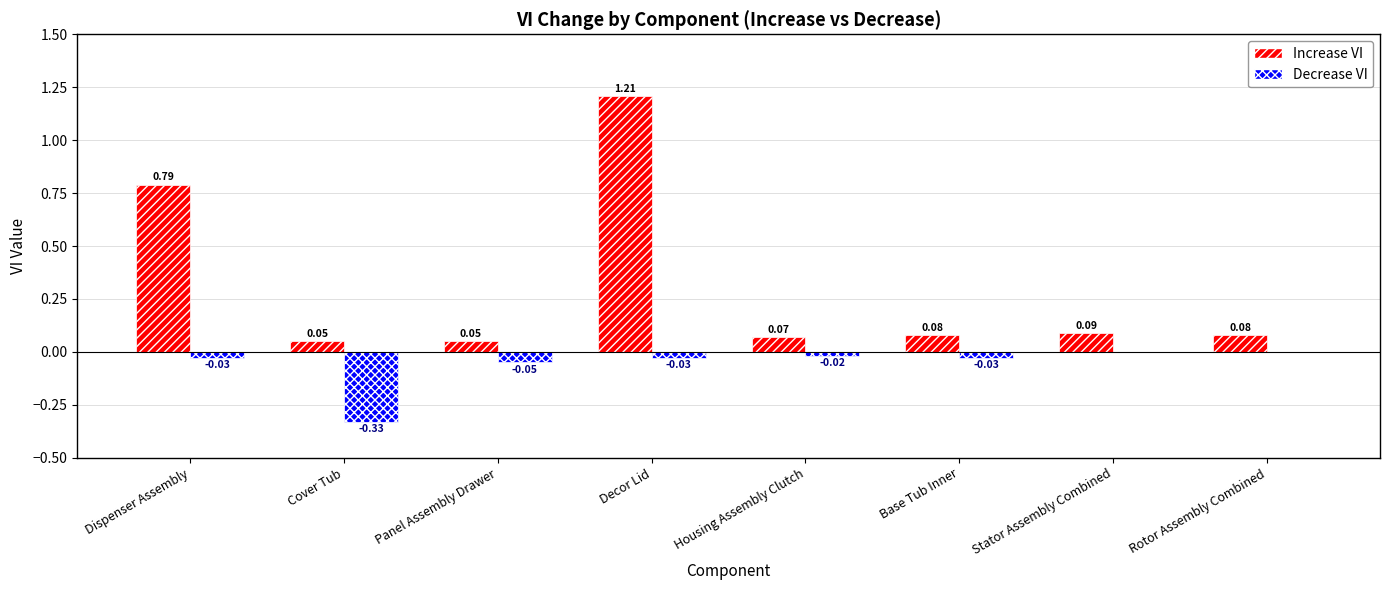

How many groups of bars are there?

8